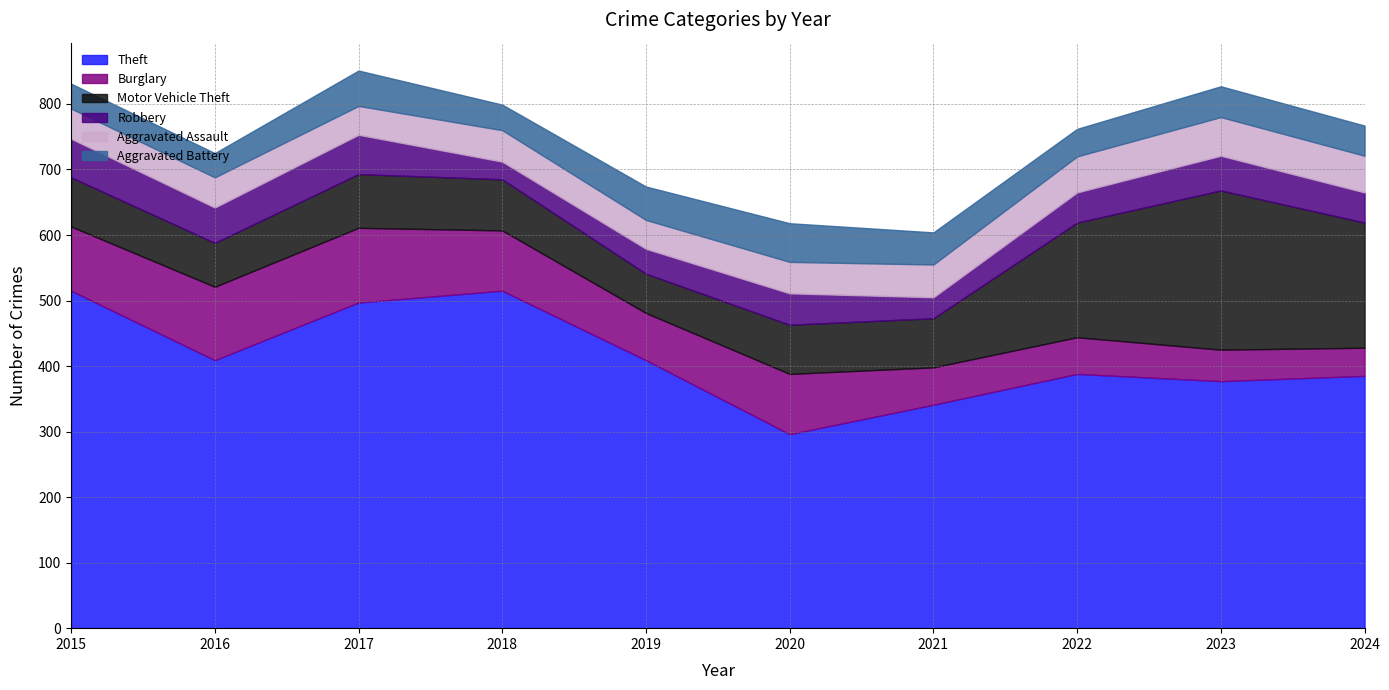

What is the minimum value shown in the chart?

27